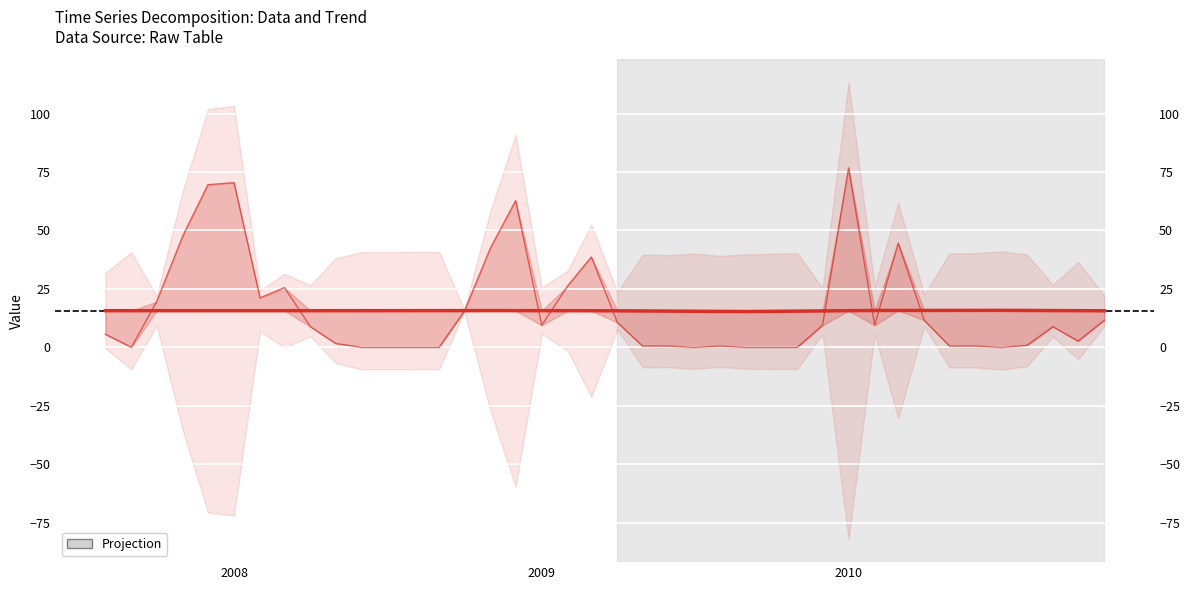

What is the difference between the second highest and minimum values in the Data series?

70.4